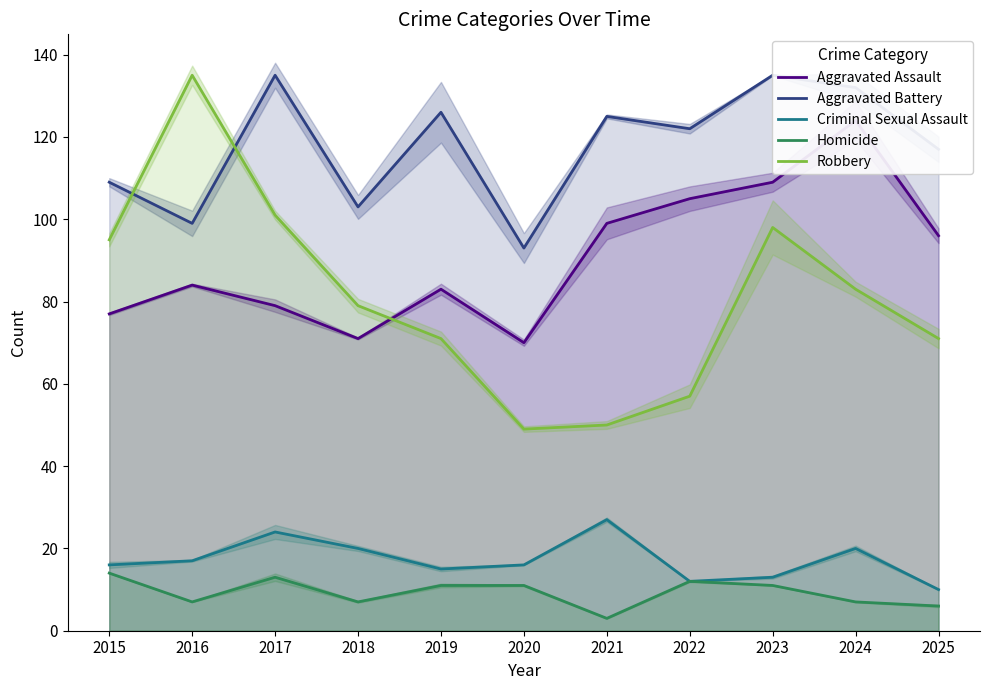

At which category is the sum across all series the highest?

2023